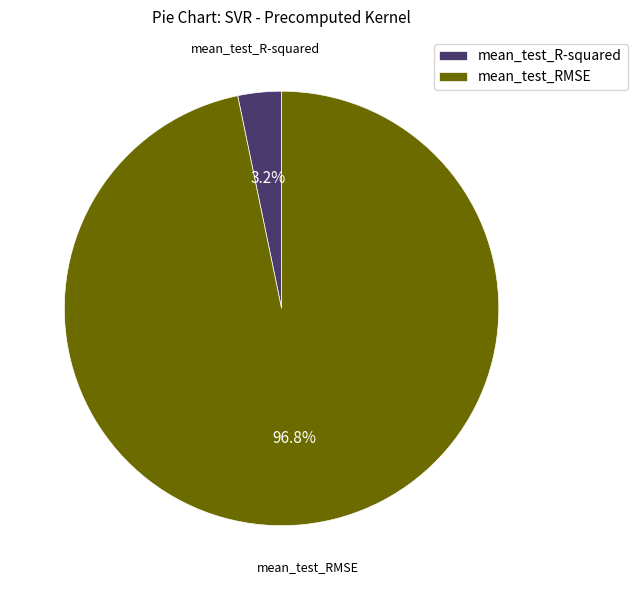

How many slices are in this pie chart?

2